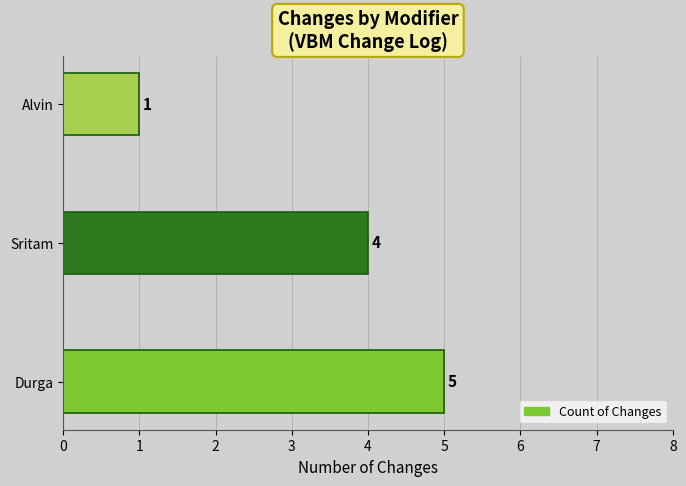

List the labels in order of value, smallest first.

Alvin, Sritam, Durga